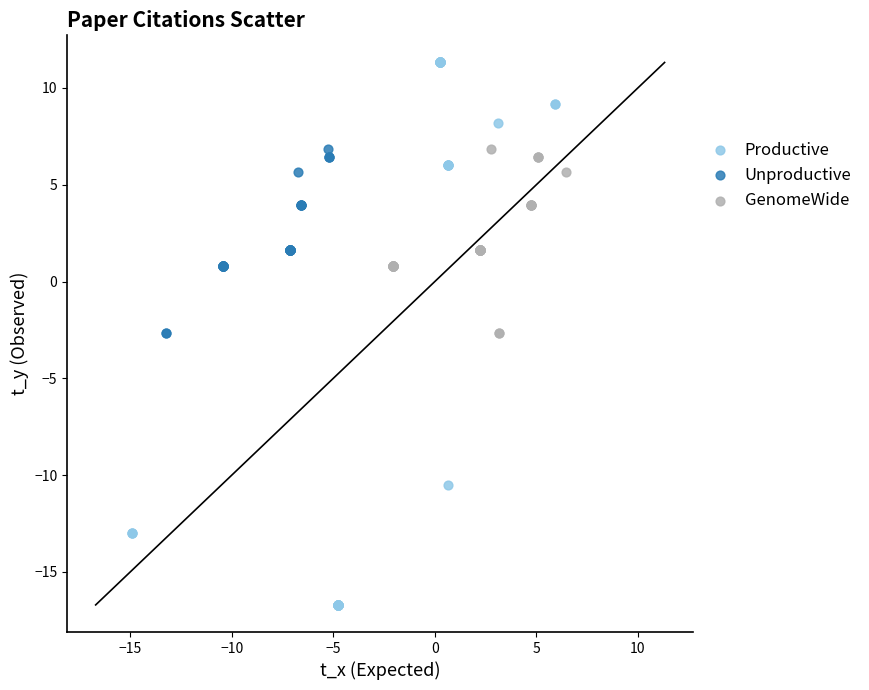

What are all the series names shown in the legend?

Productive, Unproductive, GenomeWide